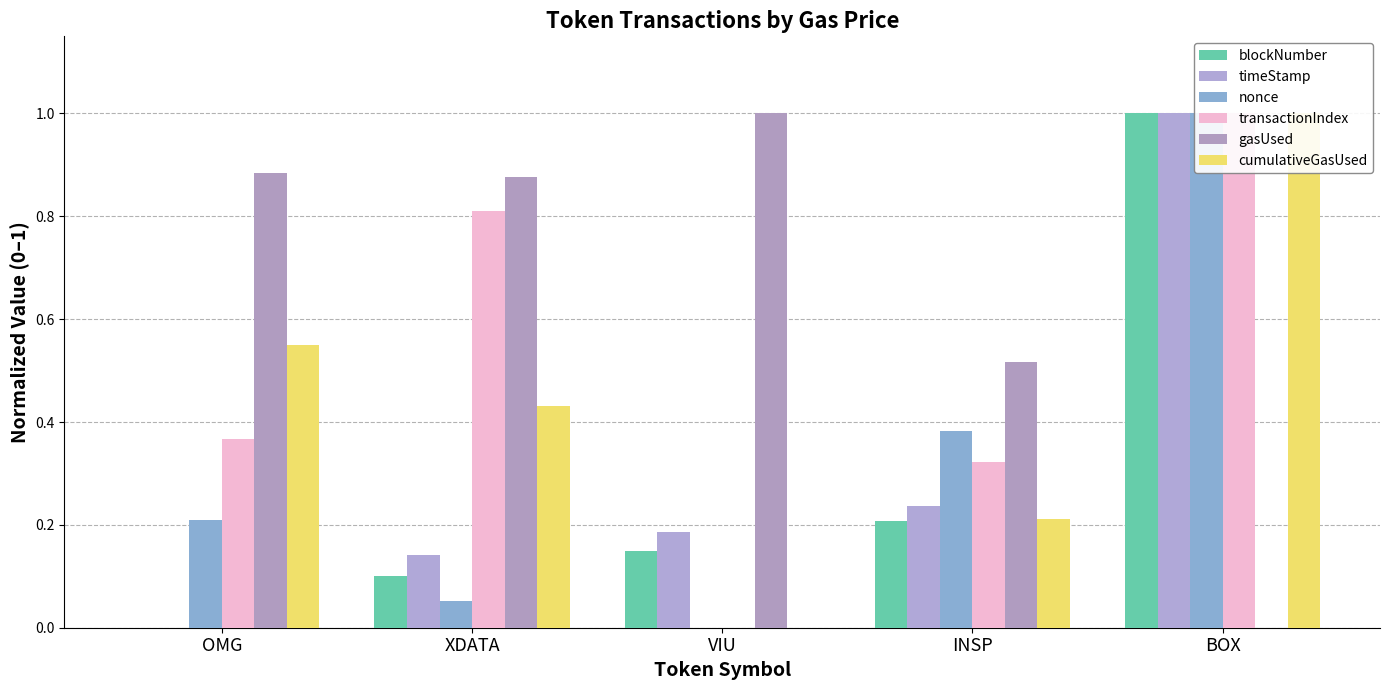

Which series changed the most between XDATA and VIU?

transactionIndex